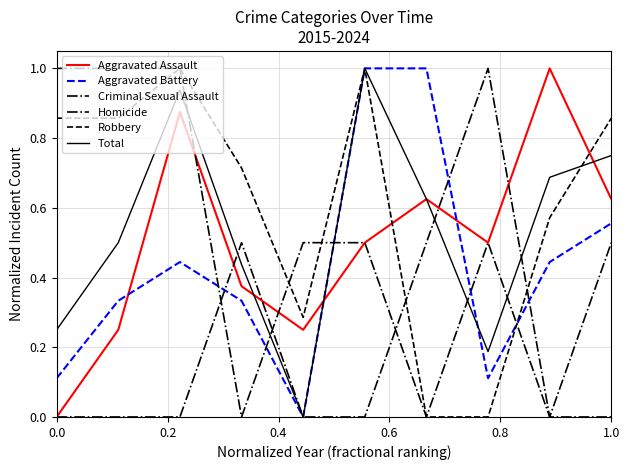

List the series in order of their peak value, highest first.

Aggravated Assault, Aggravated Battery, Criminal Sexual Assault, Homicide, Robbery, Total